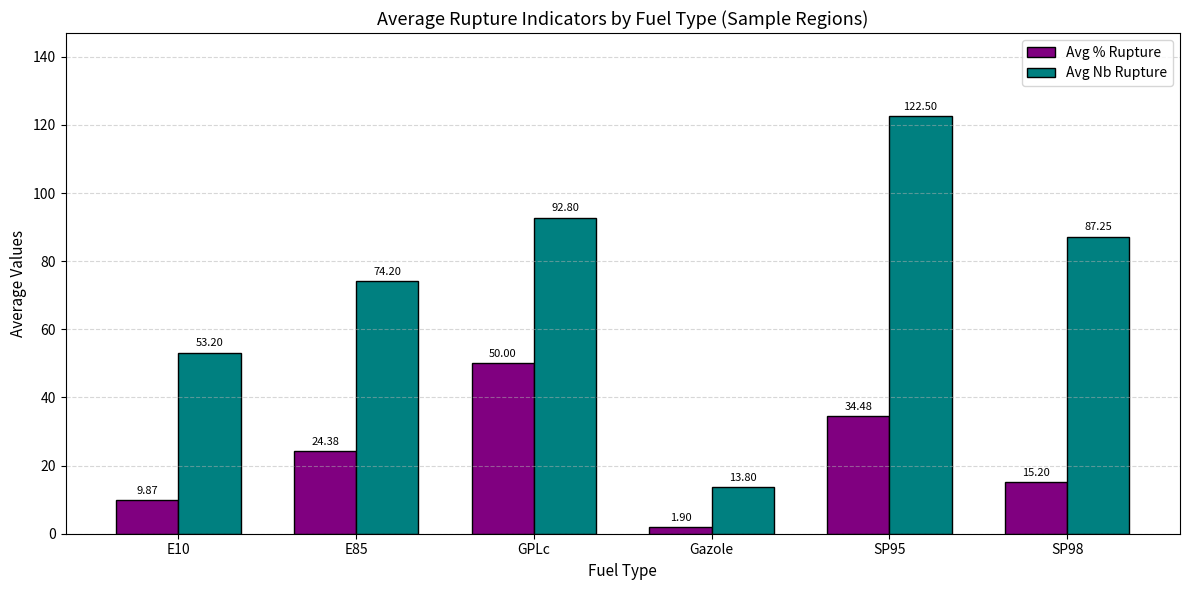

The Avg Nb Rupture series shows 122.5 at SP95. True or false?

True